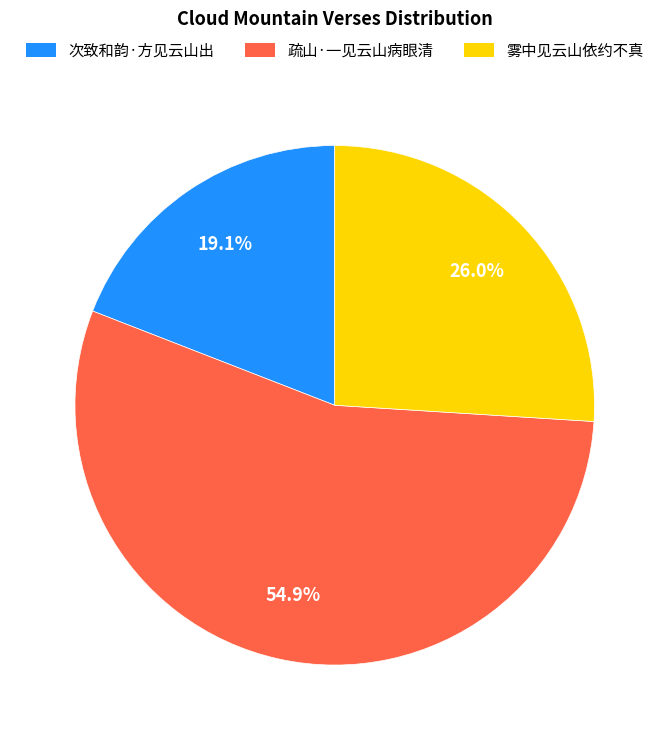

Combined, what portion of the pie is 雾中见云山依约不真 and 疏山·一见云山病眼清?

80.9%